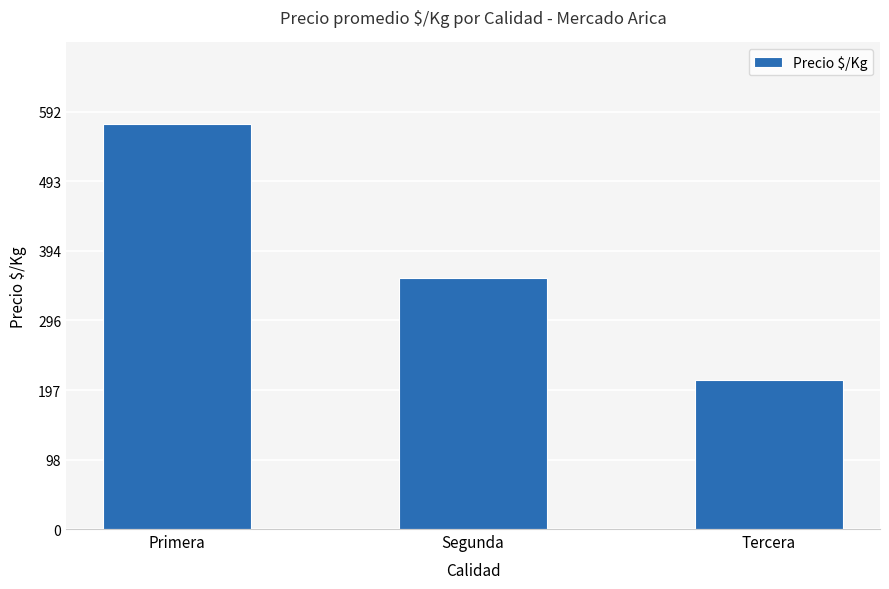

Reading left to right, list all the values displayed in this chart.

Primera=576	Segunda=356	Tercera=212